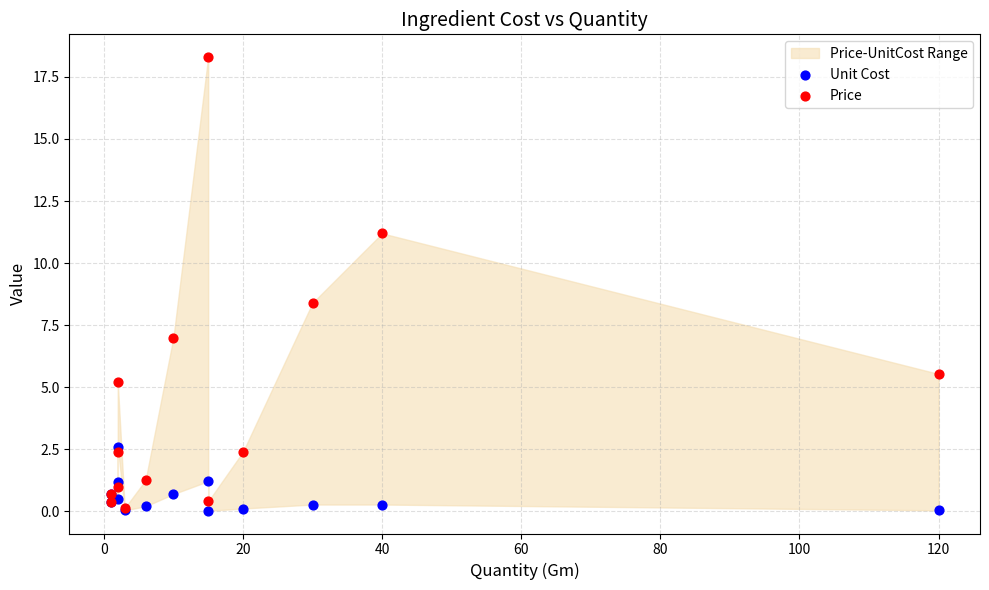

Across all series, what Y value is closest to 9?

8.4